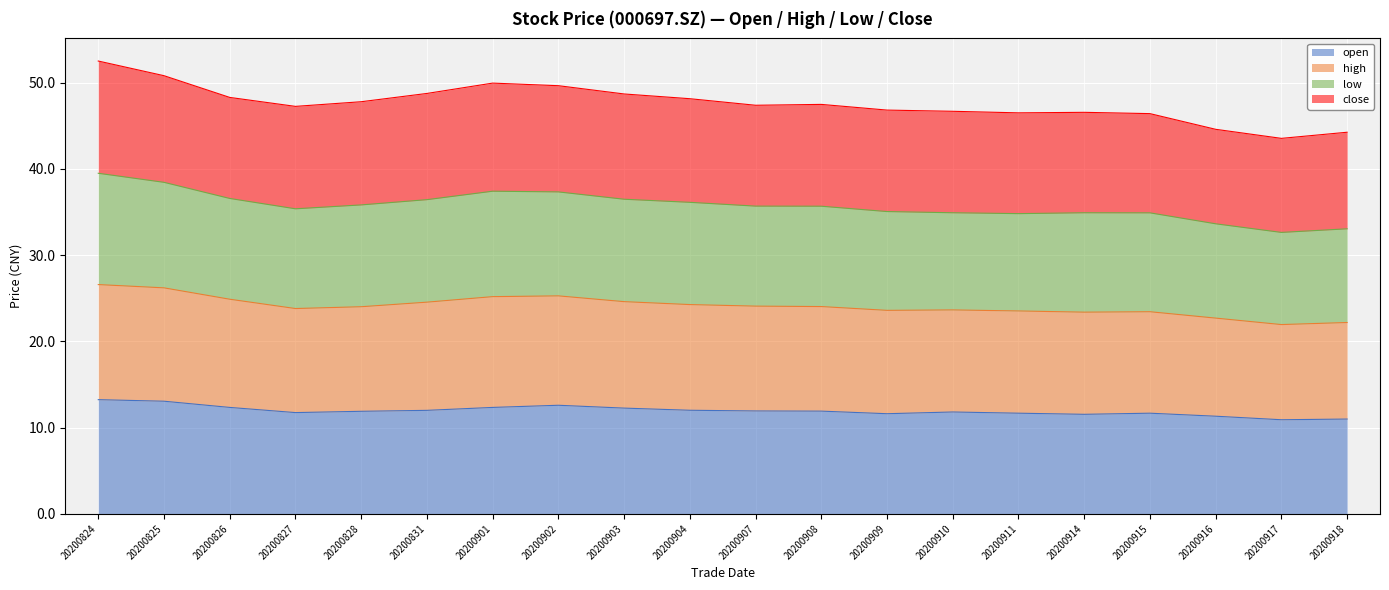

What is the spread (max minus min) of values at 20200909?

35.2